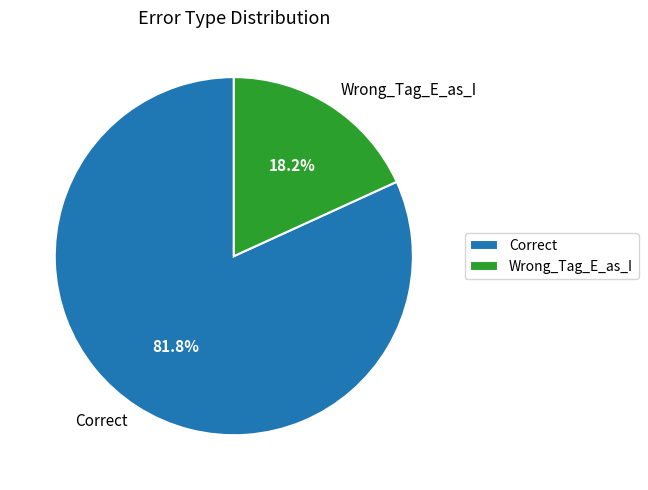

To the nearest percent, what percentage of the pie is Wrong_Tag_E_as_I?

18%